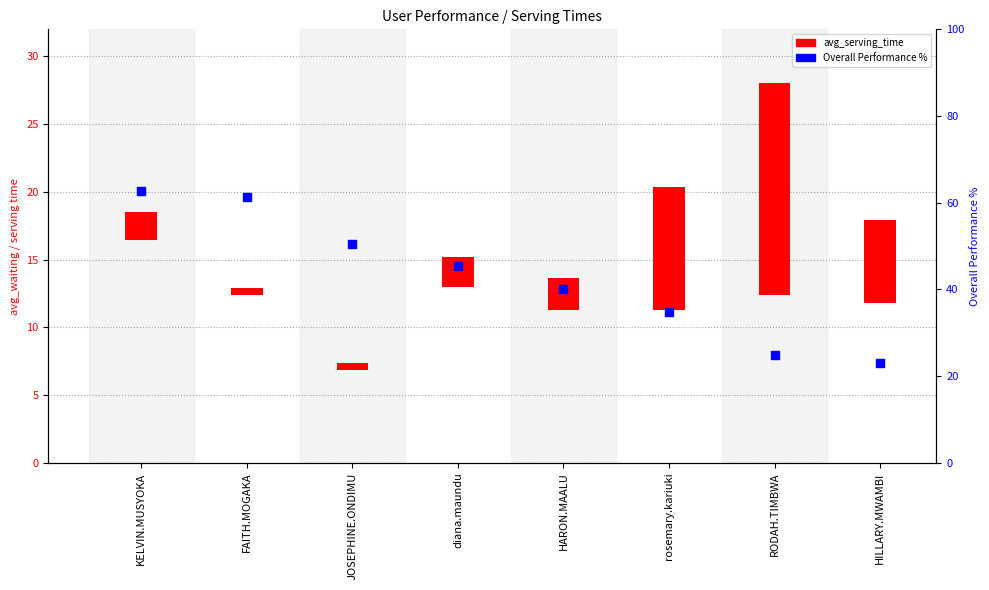

What are all the series names shown in the legend?

avg_serving_time, Overall Performance %